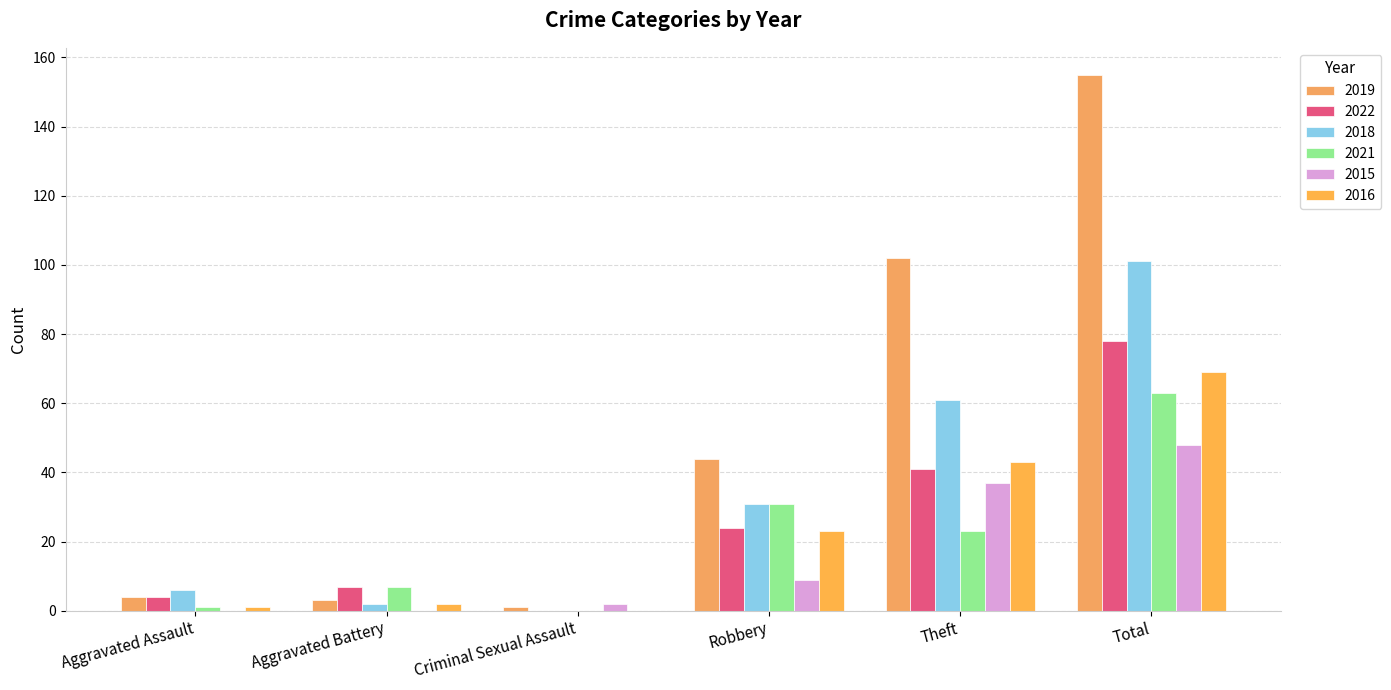

Reading right to left, transcribe all the data shown in this chart.

2019: 155	102	44	1	3	4
2022: 78	41	24	0	7	4
2018: 101	61	31	0	2	6
2021: 63	23	31	0	7	1
2015: 48	37	9	2	0	0
2016: 69	43	23	0	2	1